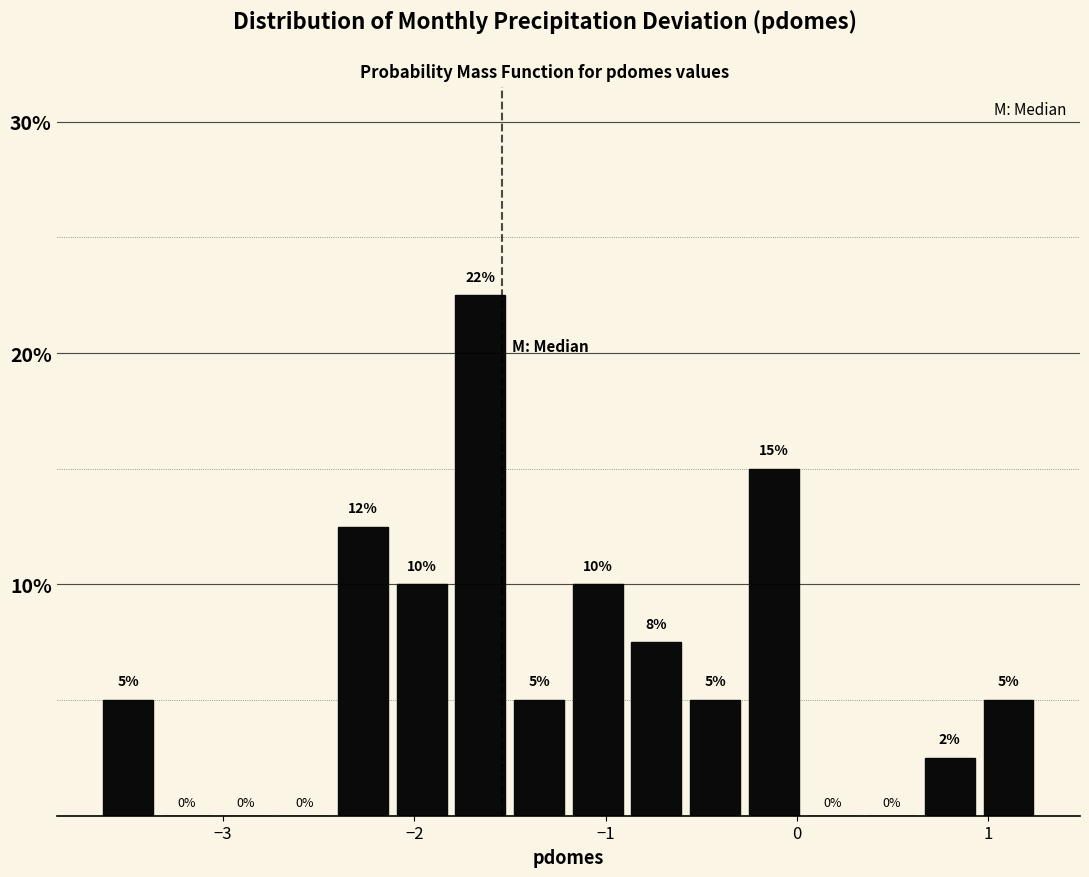

Read against the x-axis, roughly where is the centre of the tallest bar?

-1.7